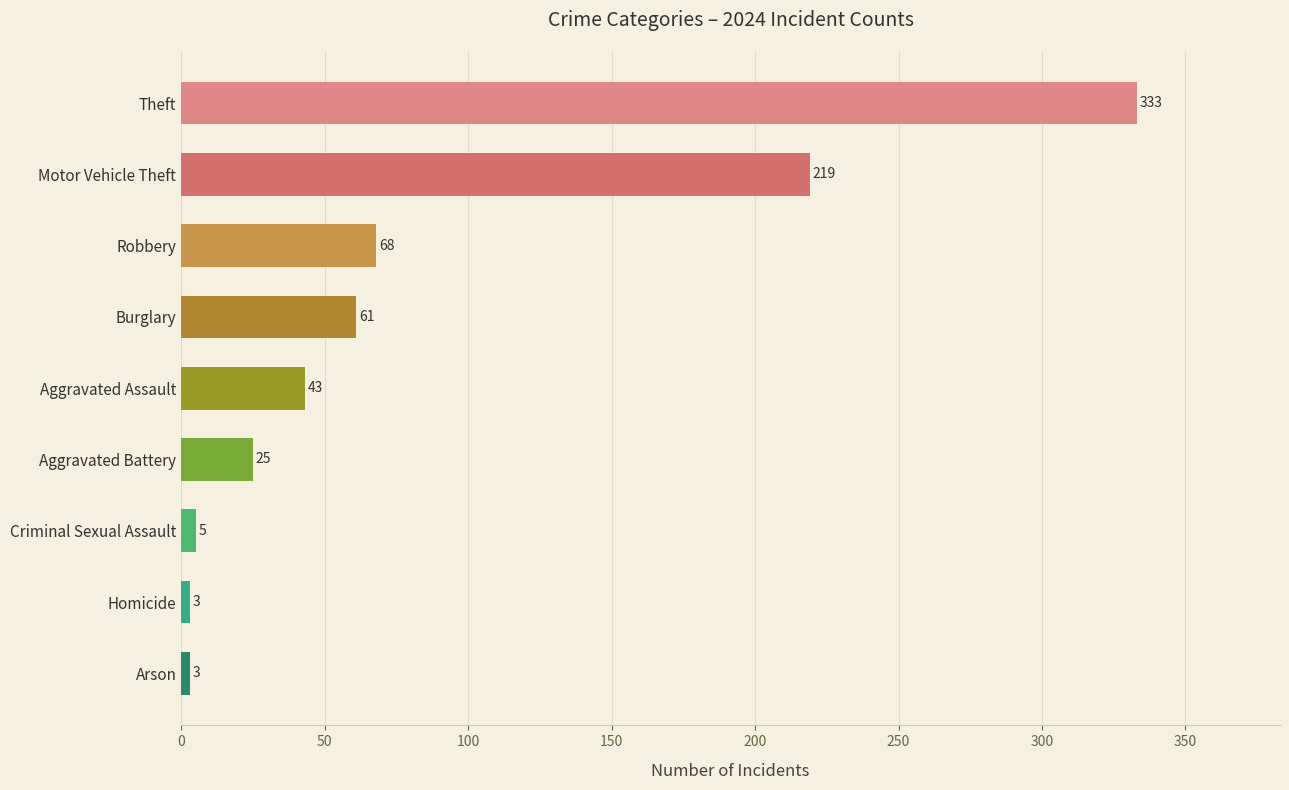

Is it true that the value at Criminal Sexual Assault is 5?

True